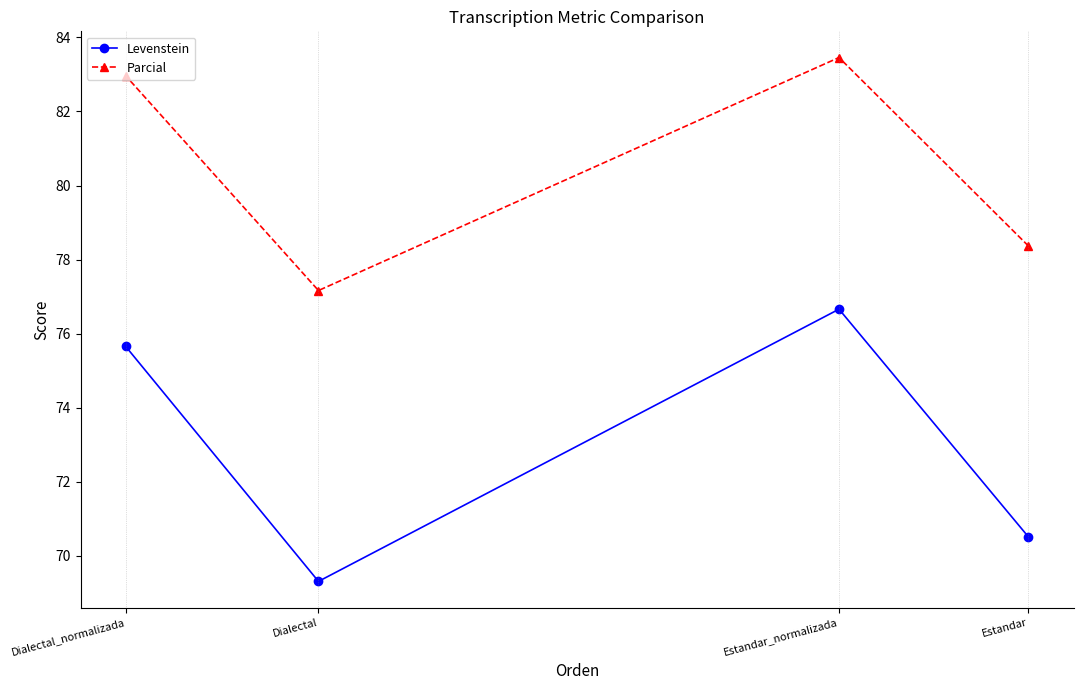

What is the sum of all Parcial values?

321.9